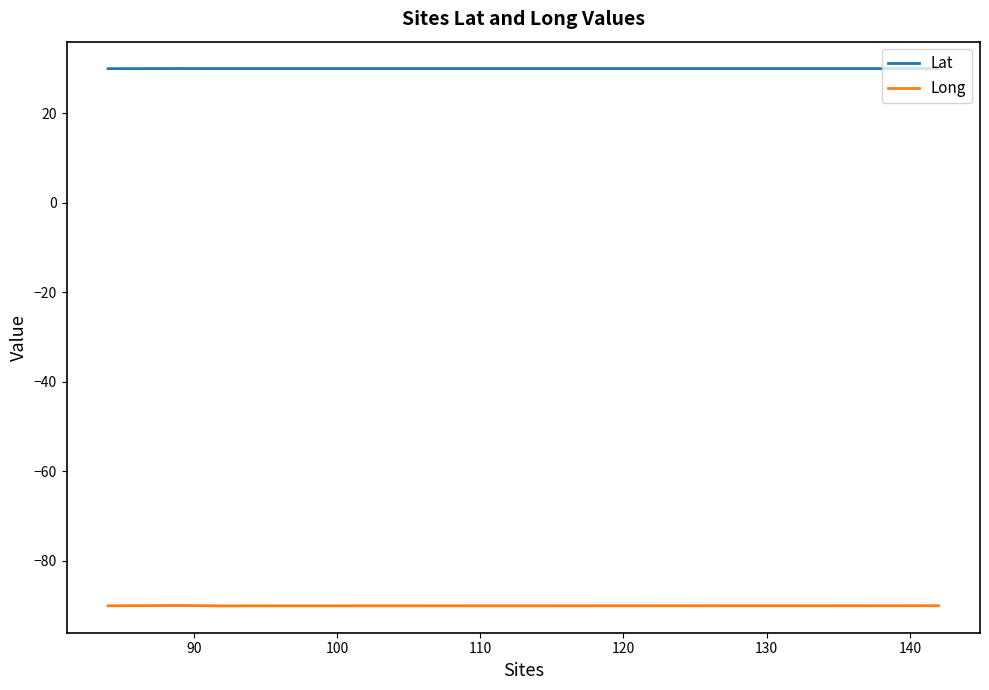

True or false: Lat and Long cross at least once.

False